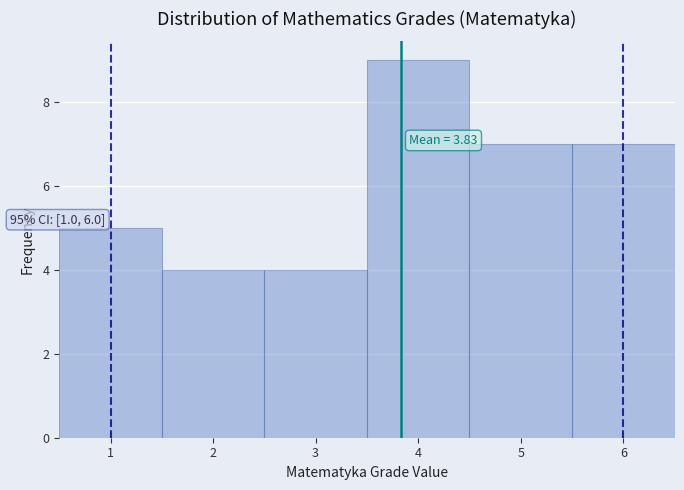

Over which range of the x-axis is the bar tallest?

3.5 to 4.5